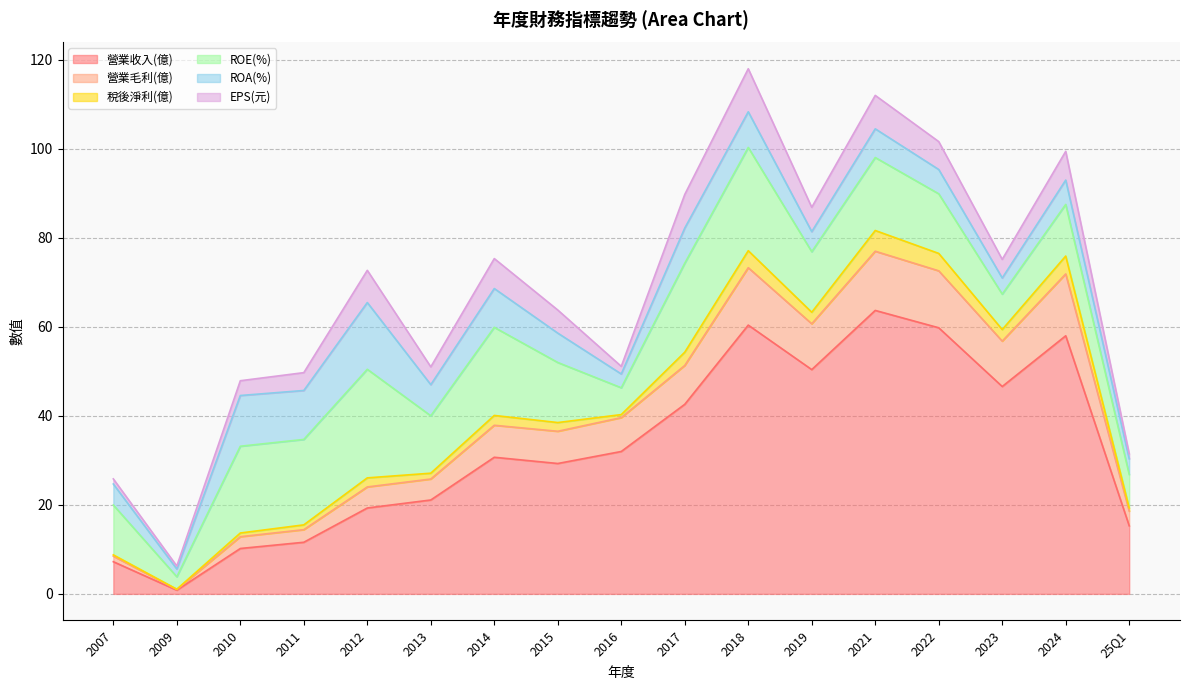

Is the value of ROE(%) at 2010 greater than the value of ROA(%) at 2021?

Yes